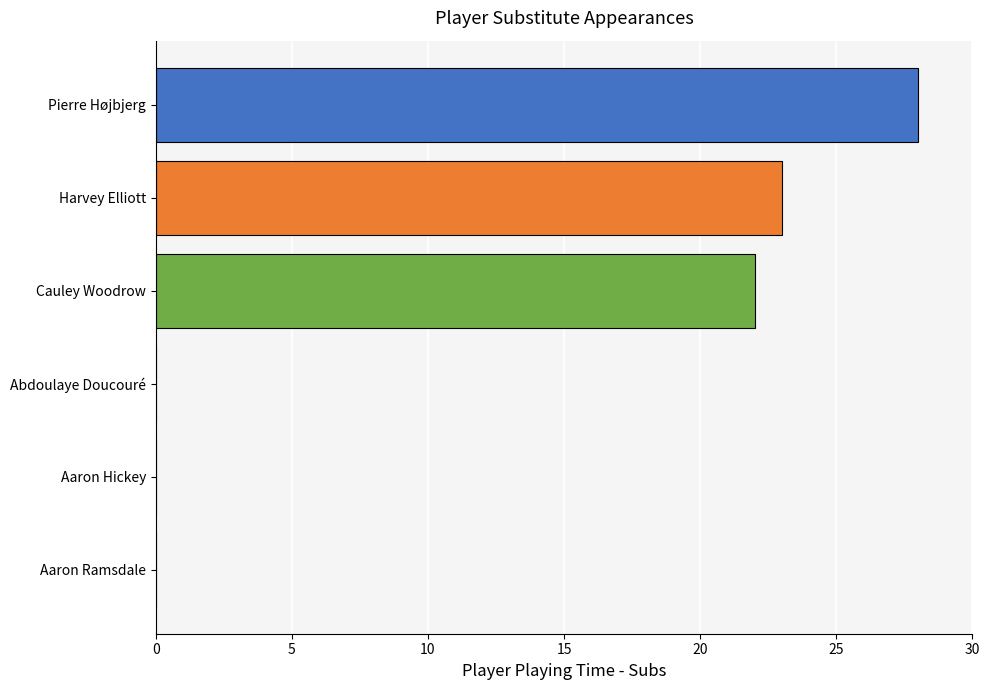

What is the sum of the values at Aaron Hickey and Cauley Woodrow?

22